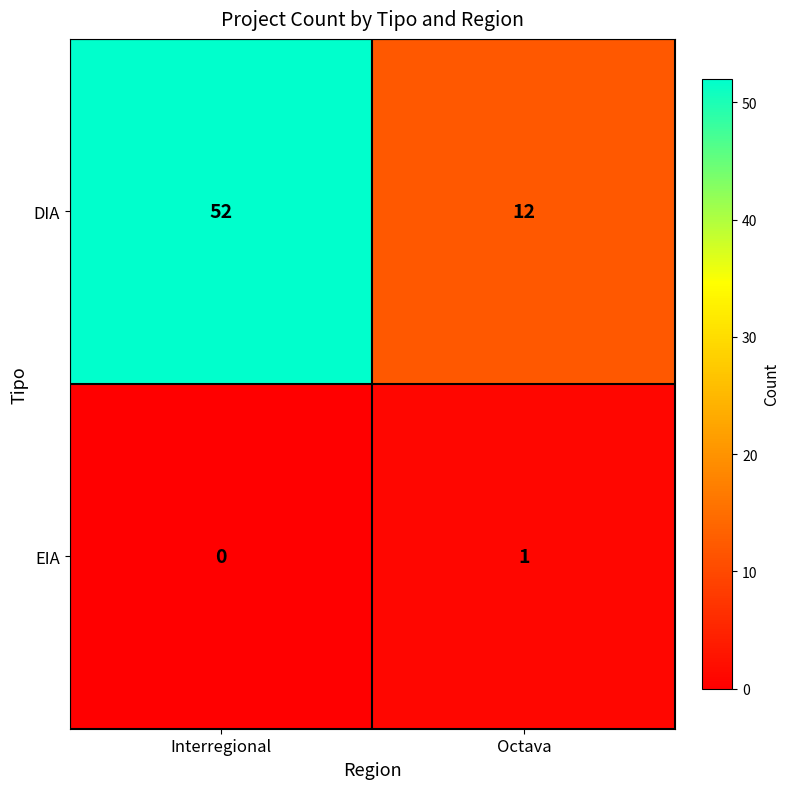

What is the difference between the maximum and minimum values in the DIA series?

40